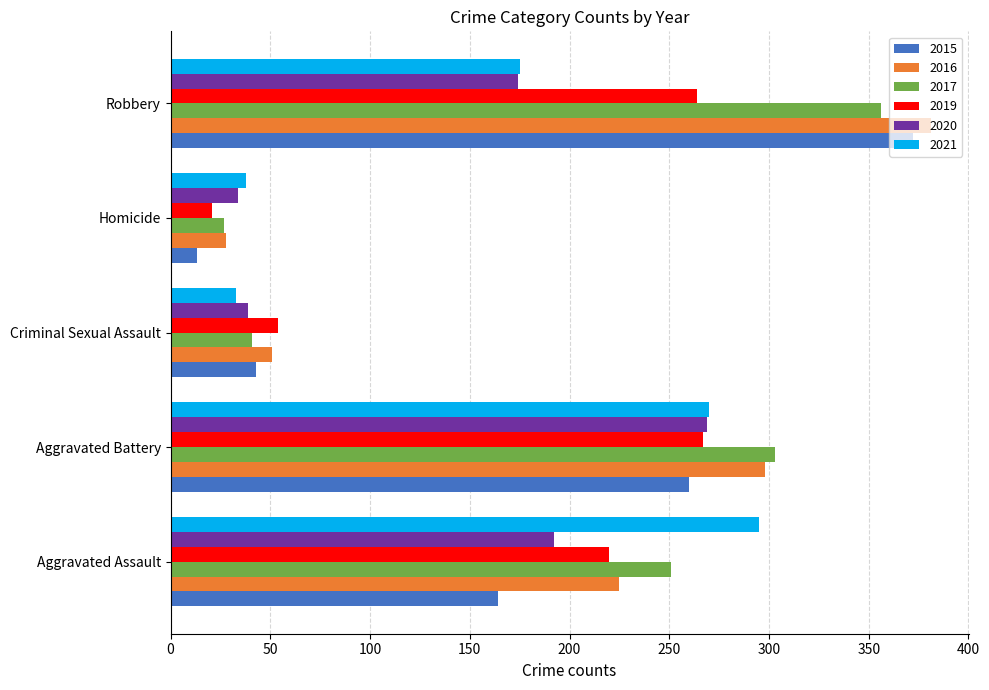

Between Criminal Sexual Assault and Robbery, which series saw the biggest shift?

2016